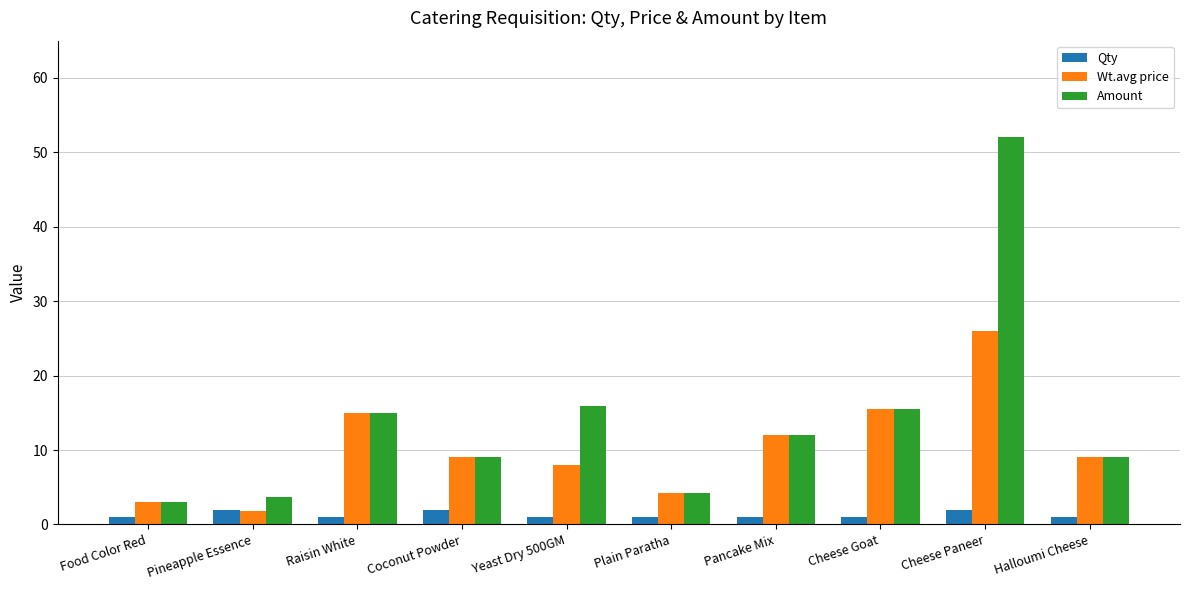

Rank the series by their maximum value, from lowest to highest.

Qty, Wt.avg price, Amount